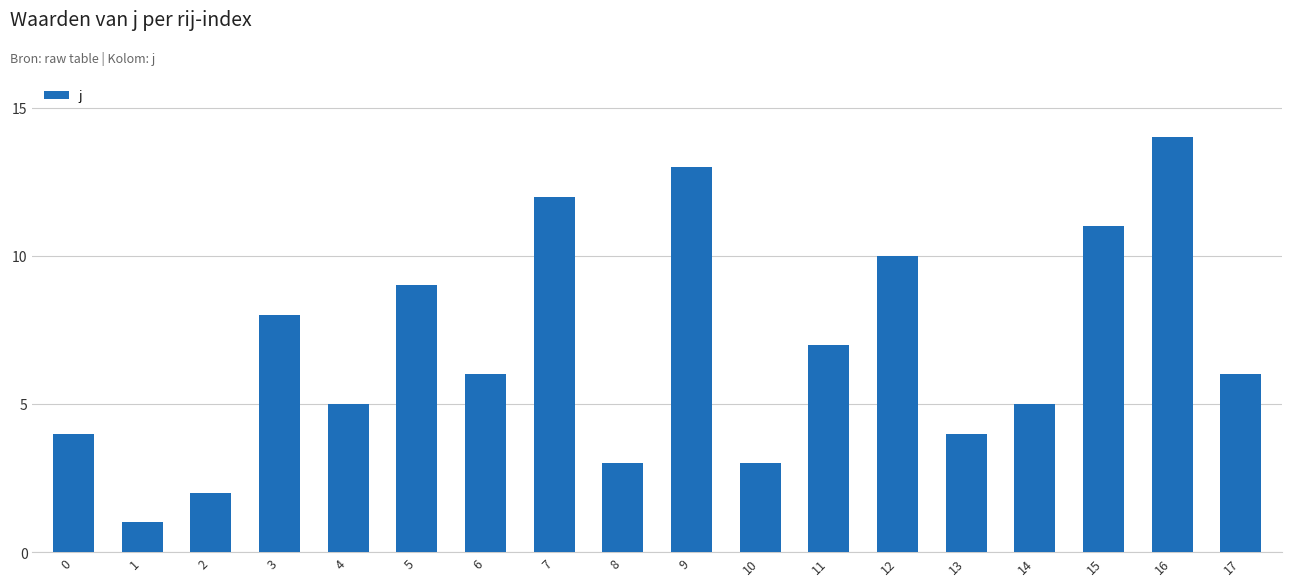

What is the sum of the values at 4 and 5?

14